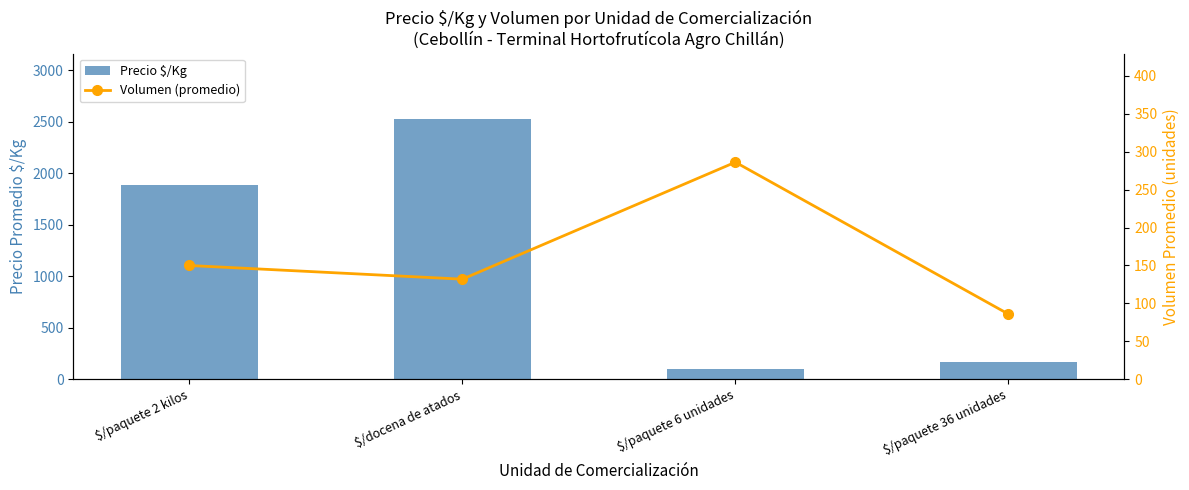

What is the value of the Precio $/Kg bar at the 4th from the left?

166